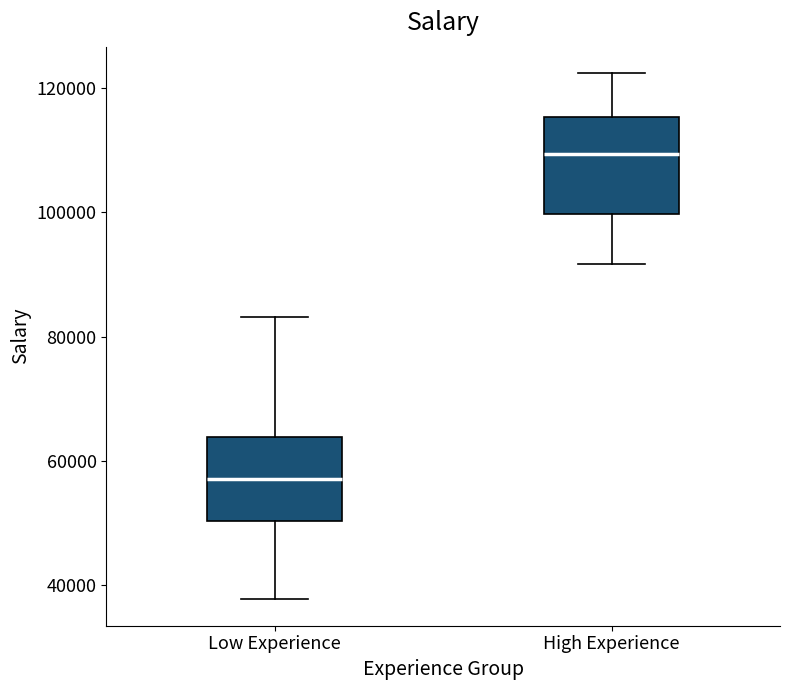

Where is the upper edge of the box for Low Experience on the y-axis? The values are not printed on the chart, so give them approximately, as read against the axis.

64000